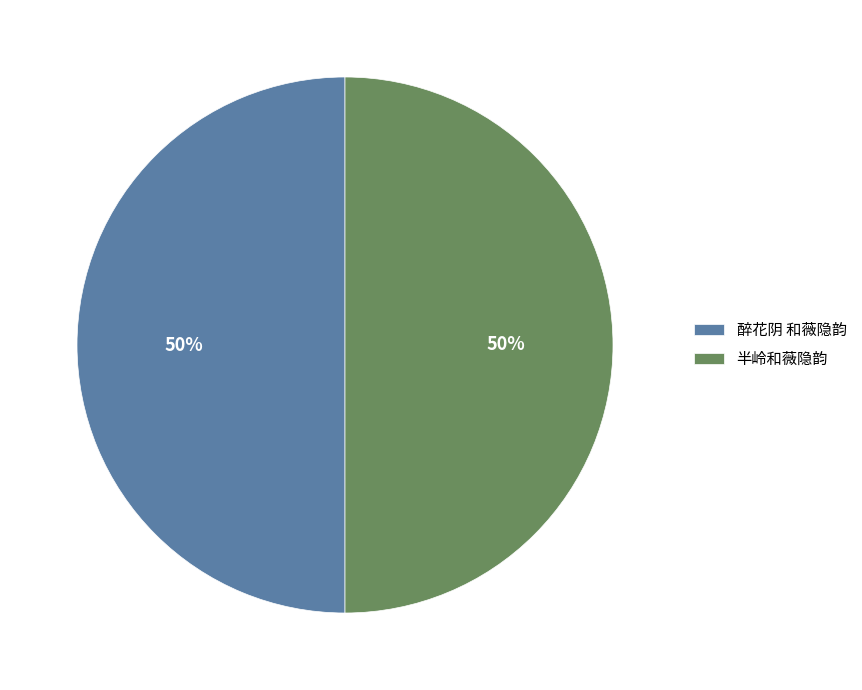

To the nearest percent, what is the combined percentage of 醉花阴 和薇隐韵 and 半岭和薇隐韵?

100%